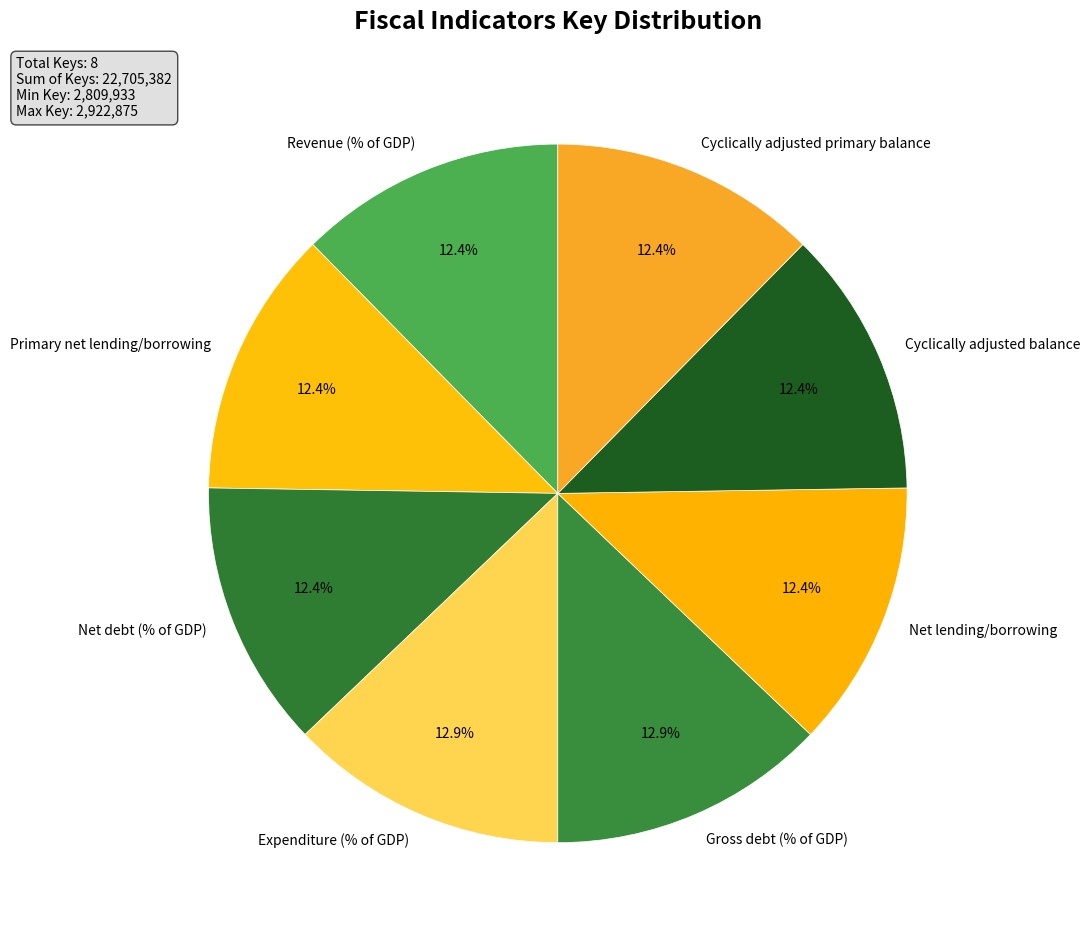

What percentage do Revenue (% of GDP) and Primary net lending/borrowing together represent?

24.8%